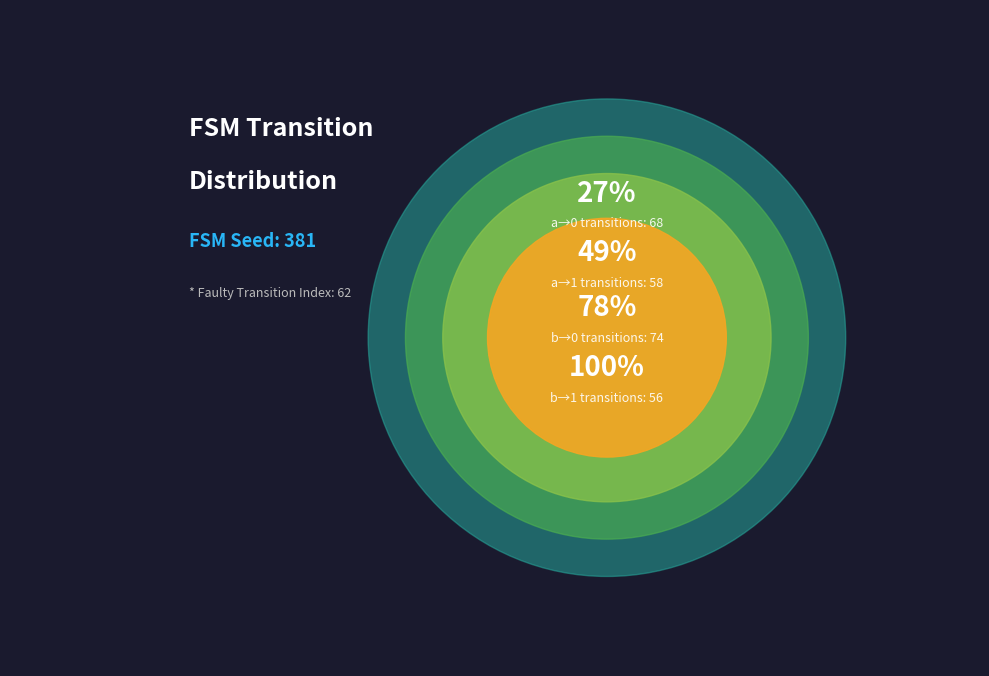

Which category has the biggest portion of the pie?

25% - input b, output 0